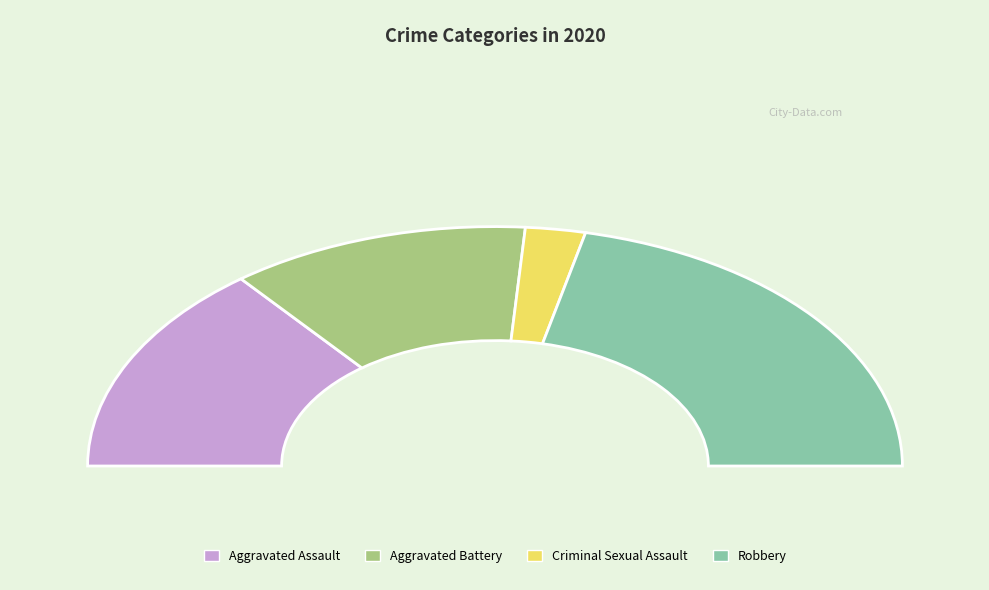

Combined, do Criminal Sexual Assault and Aggravated Battery account for over 50%?

No